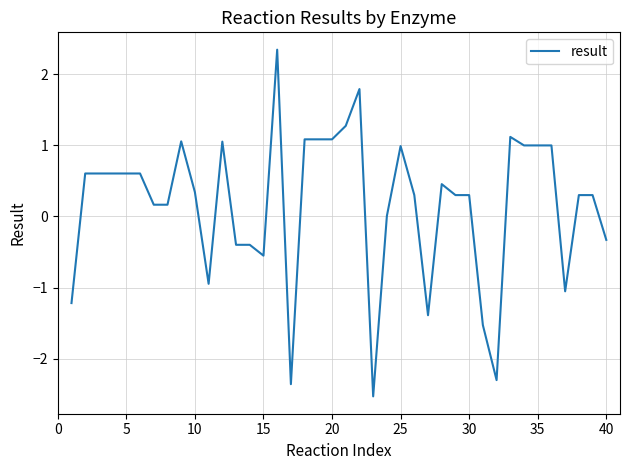

What is the maximum value shown in the chart?

2.3